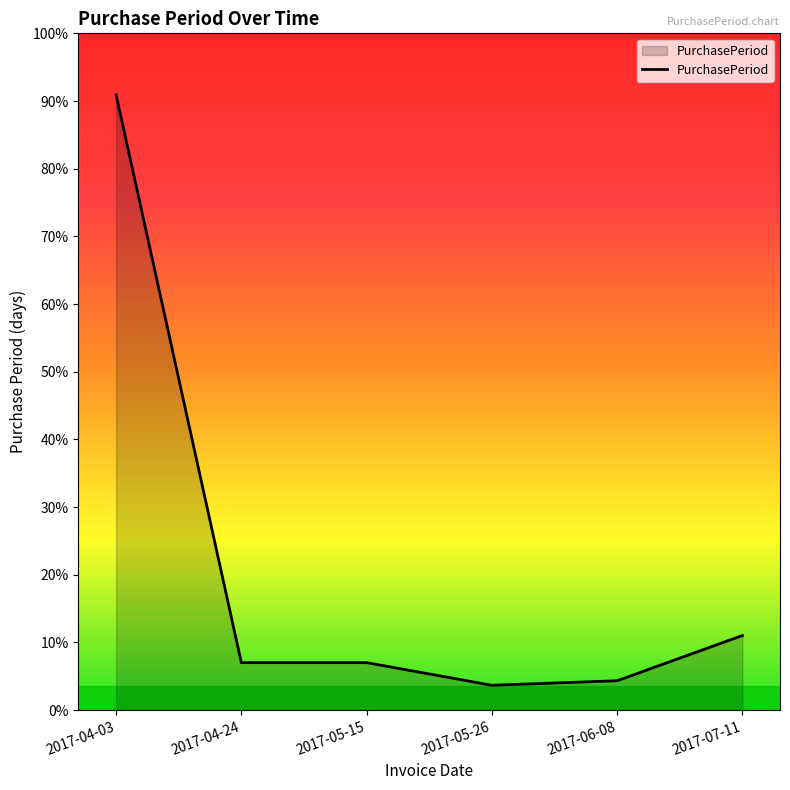

At which label is the value closest to 141?

2017-07-11